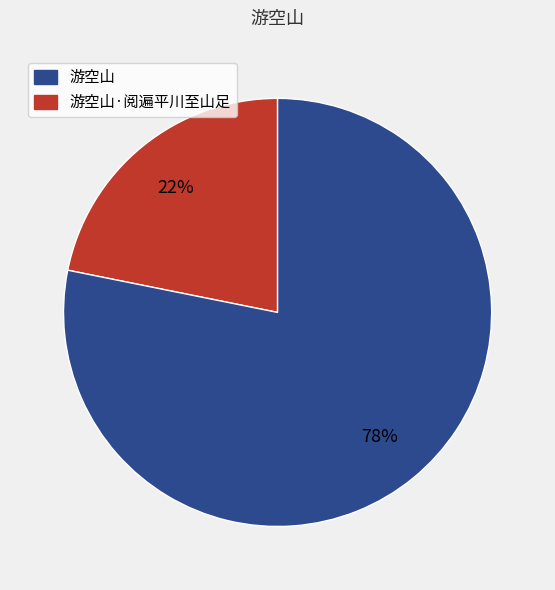

Does any single category account for the majority?

Yes